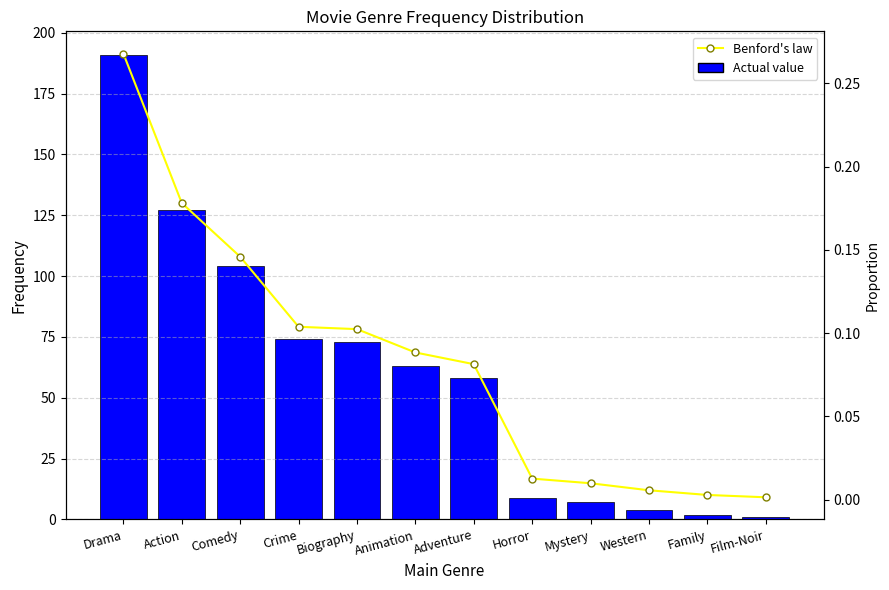

How many distinct data groups are displayed?

2